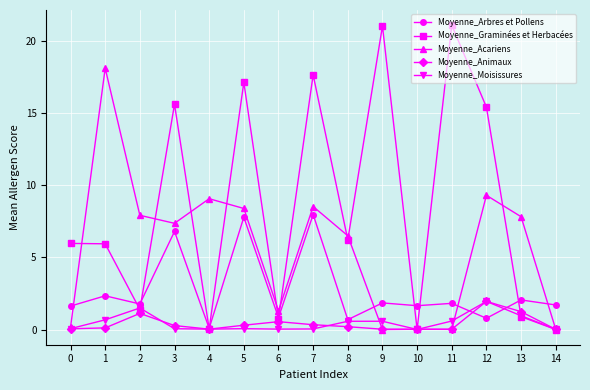

Does the chart have visible grid lines?

Yes